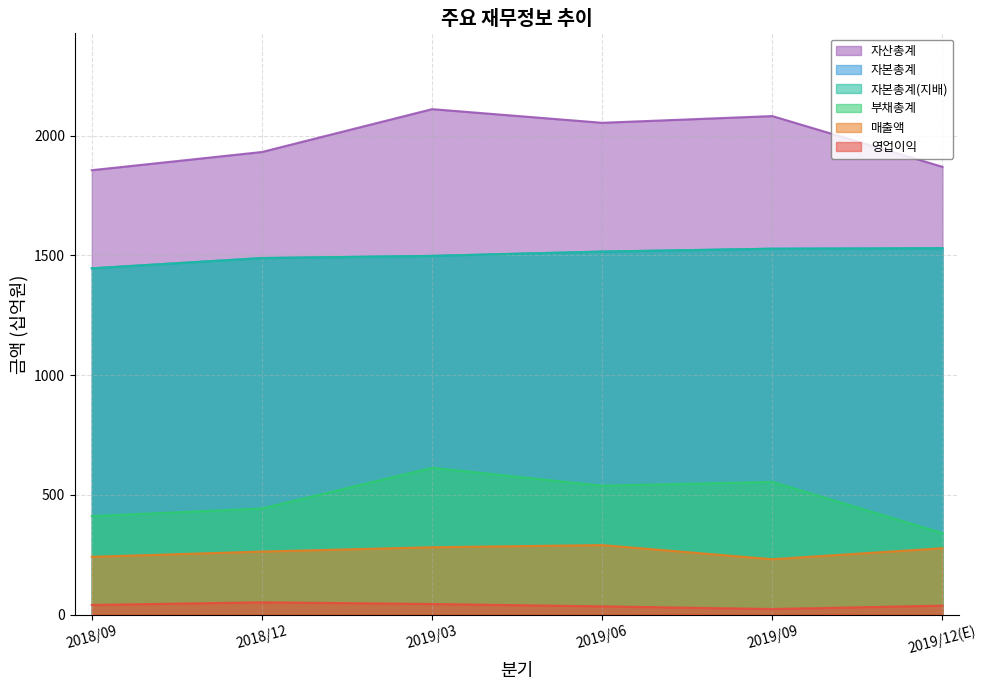

Is the value of 자산총계 at 2019/03 greater than the value of 부채총계 at 2019/06?

Yes